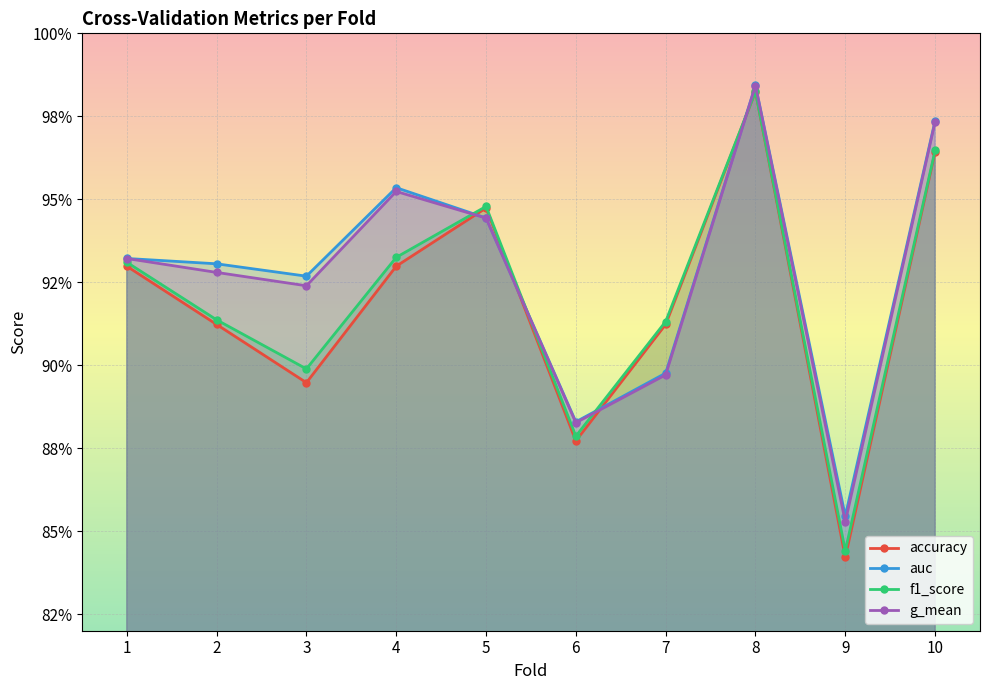

After their last crossing, which series has the higher values: accuracy or g_mean?

g_mean